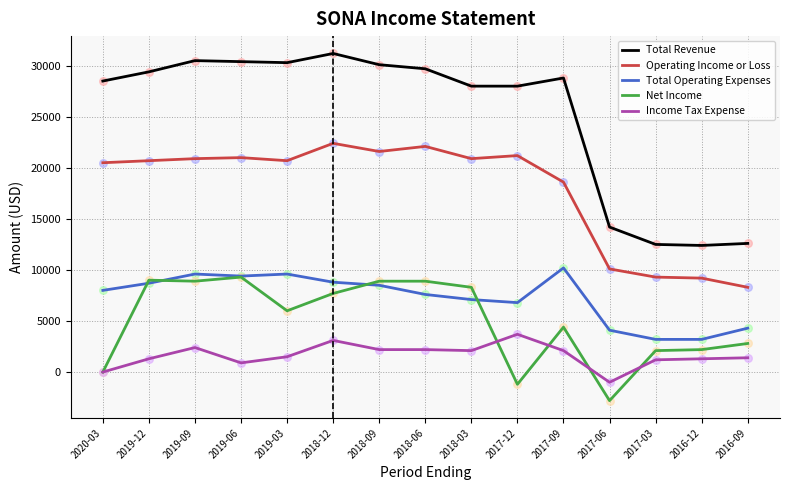

Is the value of Income Tax Expense at 2017-12 greater than the value of Operating Income or Loss at 2020-03?

No